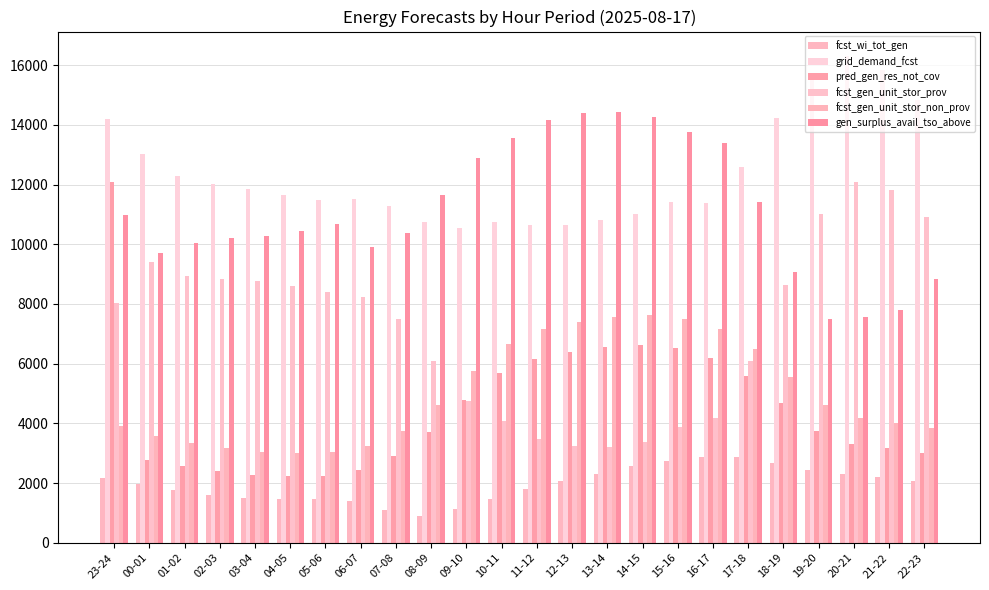

How many data points in grid_demand_fcst are less than 11662?

12